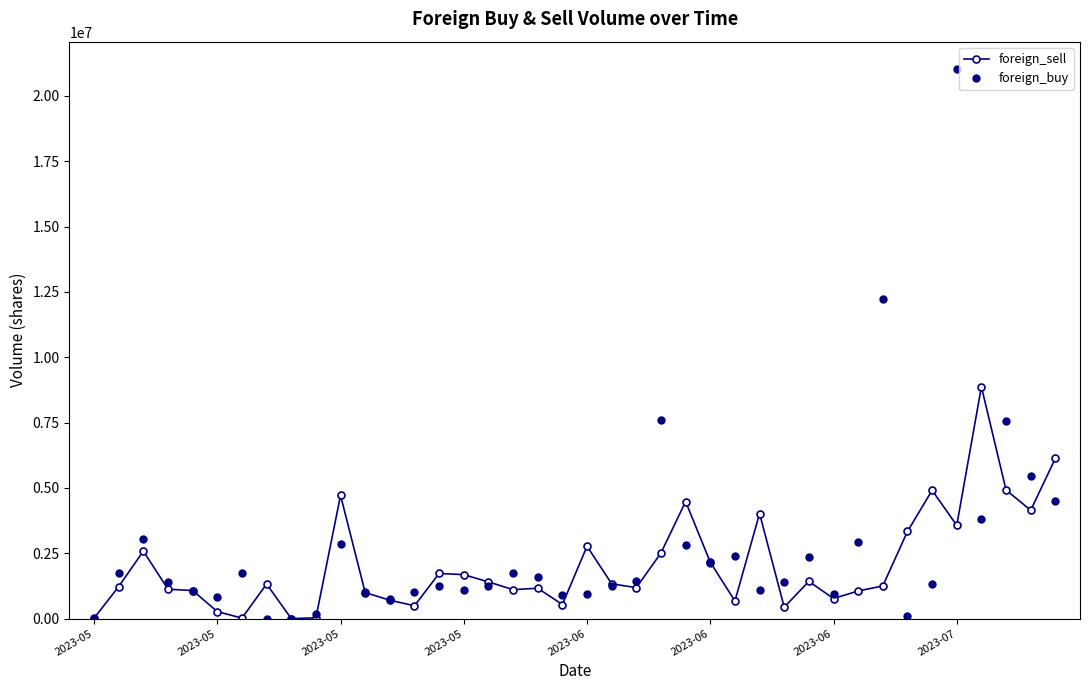

How many lines are shown in the chart?

2